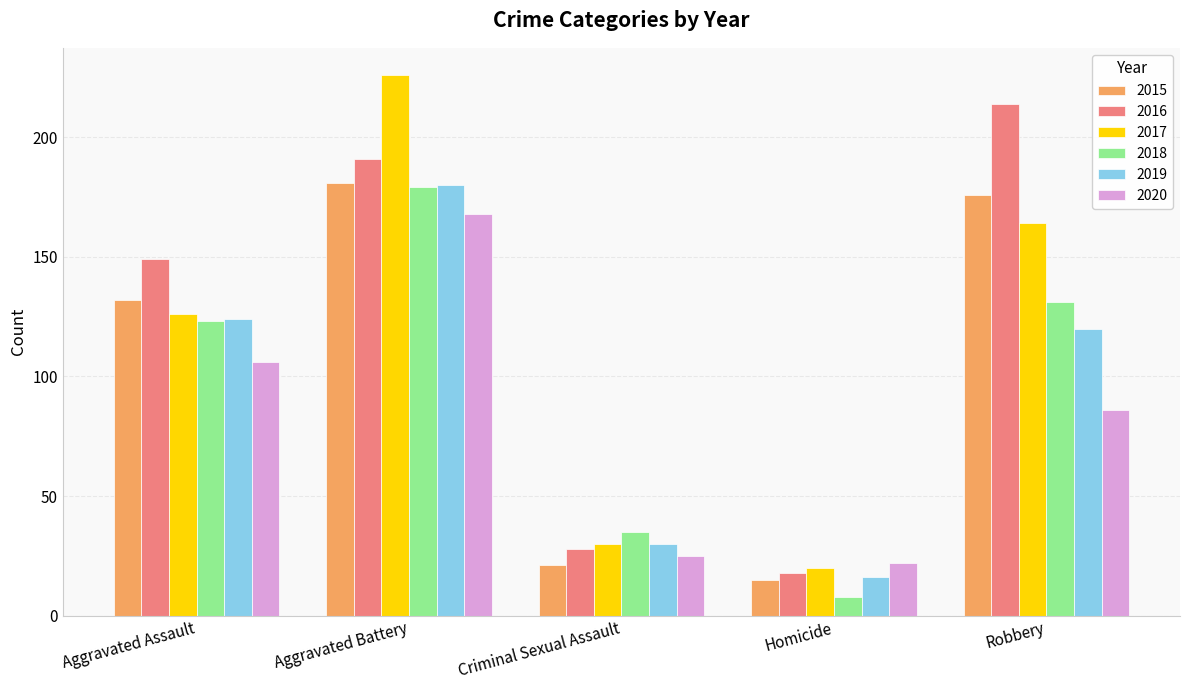

Are the bars horizontal?

No